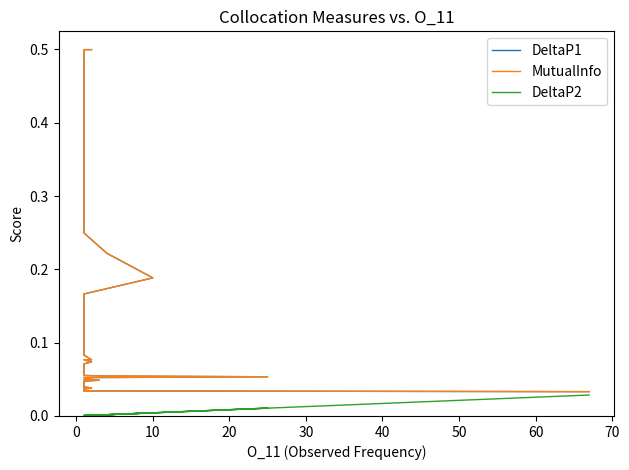

Which series has the largest range (max minus min)?

DeltaP1